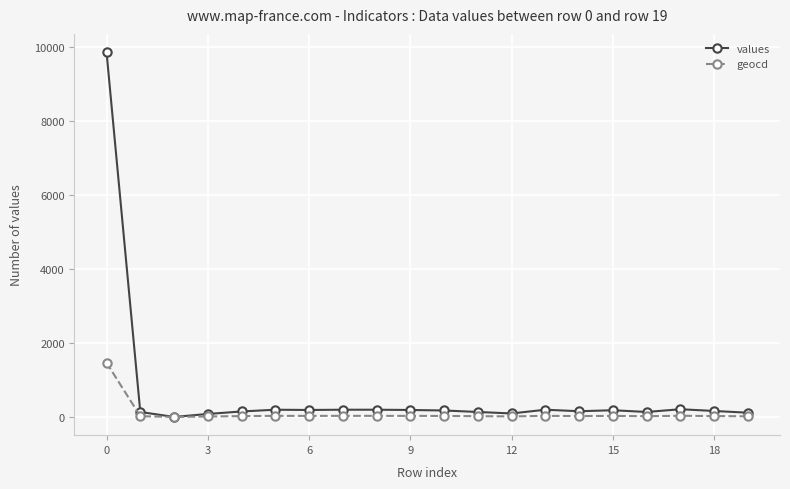

Count the number of categories in the chart.

20